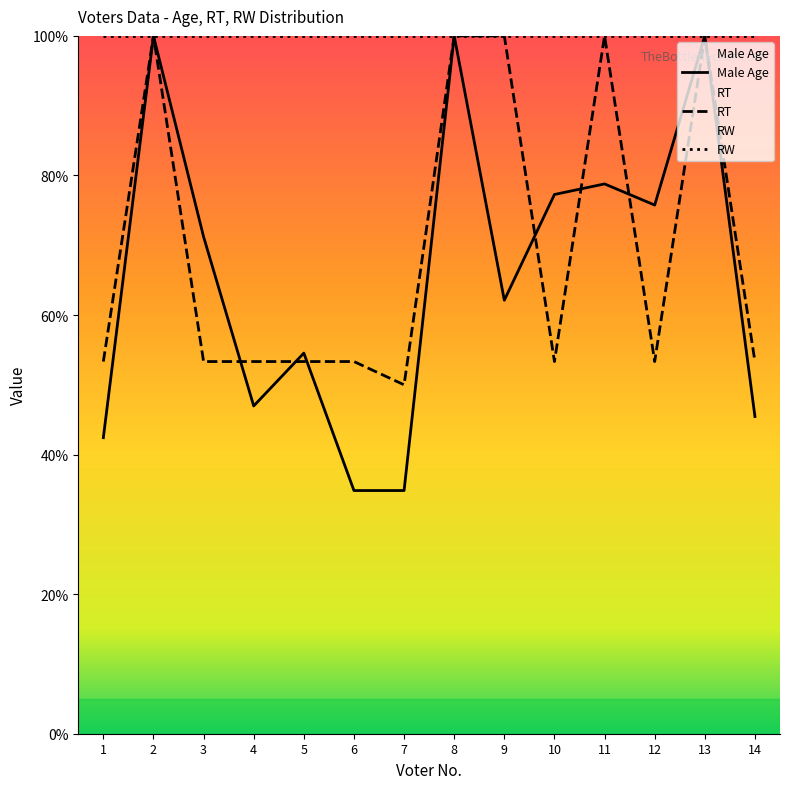

At which label is RT closest to 75?

1